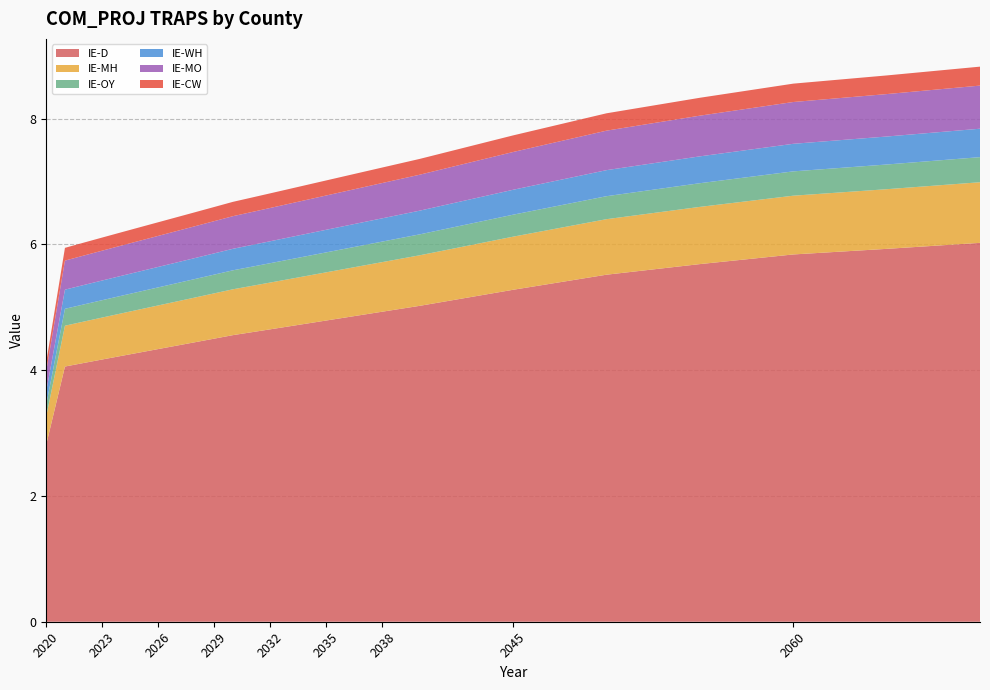

Reading left to right, list all the values displayed in this chart.

IE-D: 2.8	4.1	4.1	4.2	4.2	4.3	4.3	4.4	4.4	4.5	4.6	4.6	4.7	4.7	4.7	4.8	4.8	4.9	4.9	5.0	5.0	5.3	5.5	5.7	5.8	5.9	6.0
IE-MH: 0.5	0.6	0.7	0.7	0.7	0.7	0.7	0.7	0.7	0.7	0.7	0.7	0.7	0.8	0.8	0.8	0.8	0.8	0.8	0.8	0.8	0.8	0.9	0.9	0.9	0.9	1.0
IE-OY: 0.2	0.3	0.3	0.3	0.3	0.3	0.3	0.3	0.3	0.3	0.3	0.3	0.3	0.3	0.3	0.3	0.3	0.3	0.3	0.3	0.3	0.3	0.4	0.4	0.4	0.4	0.4
IE-WH: 0.2	0.3	0.3	0.3	0.3	0.3	0.3	0.3	0.3	0.3	0.3	0.3	0.3	0.4	0.4	0.4	0.4	0.4	0.4	0.4	0.4	0.4	0.4	0.4	0.4	0.4	0.5
IE-MO: 0.3	0.5	0.5	0.5	0.5	0.5	0.5	0.5	0.5	0.5	0.5	0.5	0.5	0.5	0.5	0.5	0.6	0.6	0.6	0.6	0.6	0.6	0.6	0.6	0.7	0.7	0.7
IE-CW: 0.1	0.2	0.2	0.2	0.2	0.2	0.2	0.2	0.2	0.2	0.2	0.2	0.2	0.2	0.2	0.2	0.2	0.2	0.2	0.2	0.3	0.3	0.3	0.3	0.3	0.3	0.3